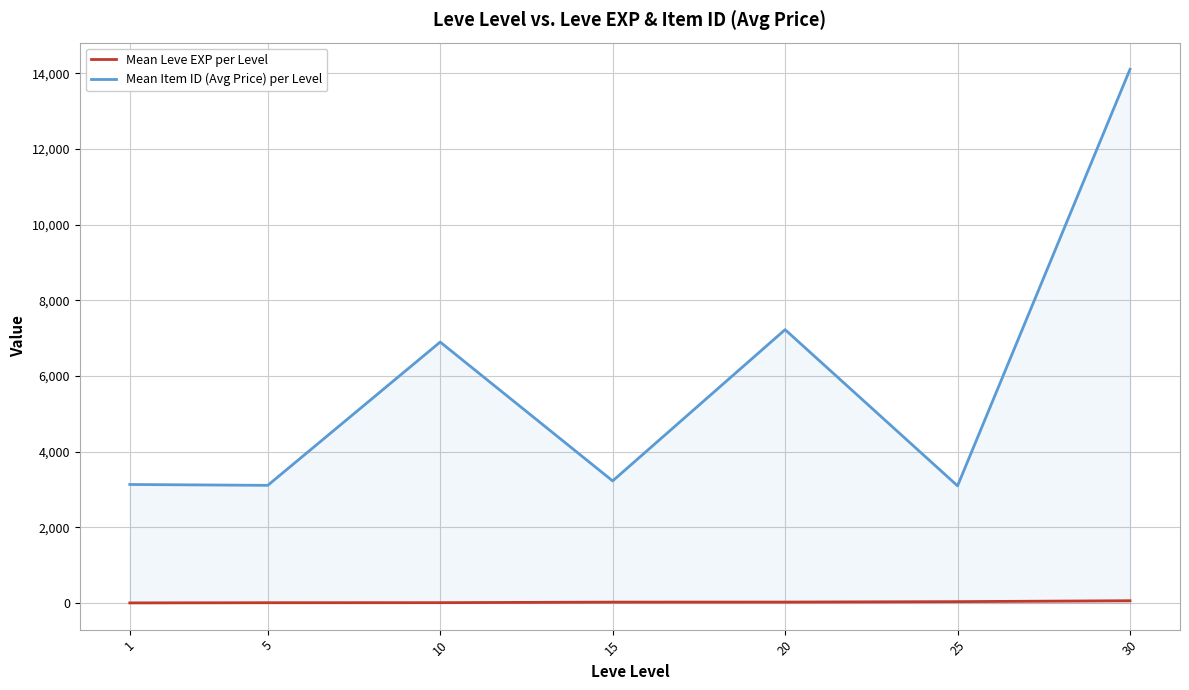

The Mean Item ID (Avg Price) per Level series shows 5723.7 at 15. True or false?

False